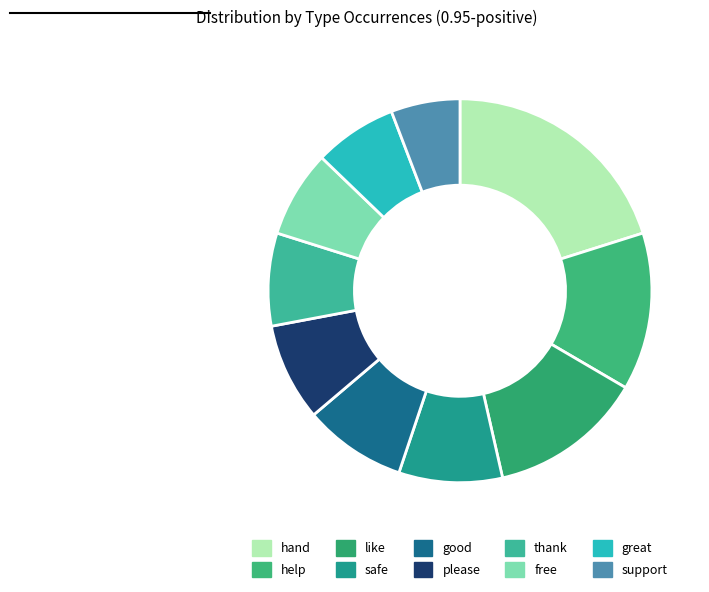

To the nearest percent, what is the average slice percentage?

10%